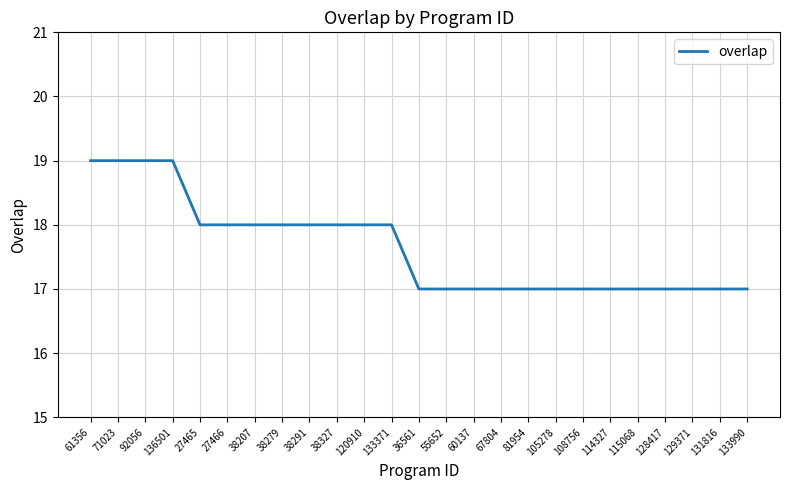

The chart shows a value of 27 at 133990. True or false?

False